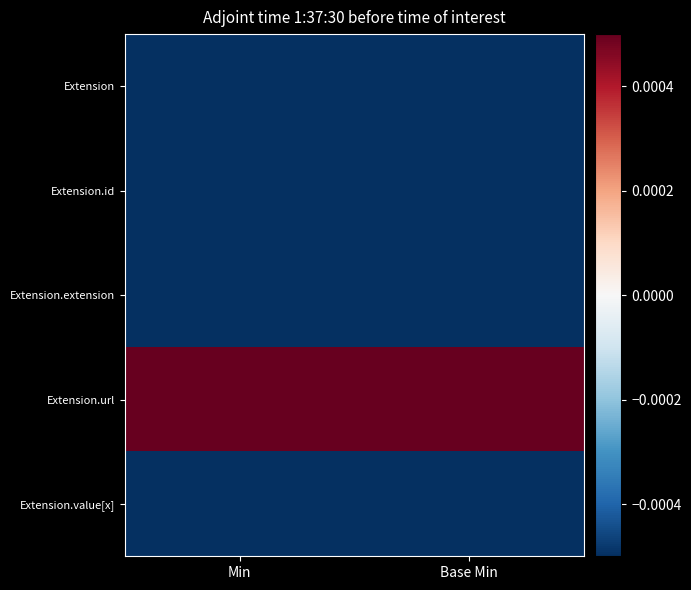

Which series has the largest total across all categories?

Extension.url